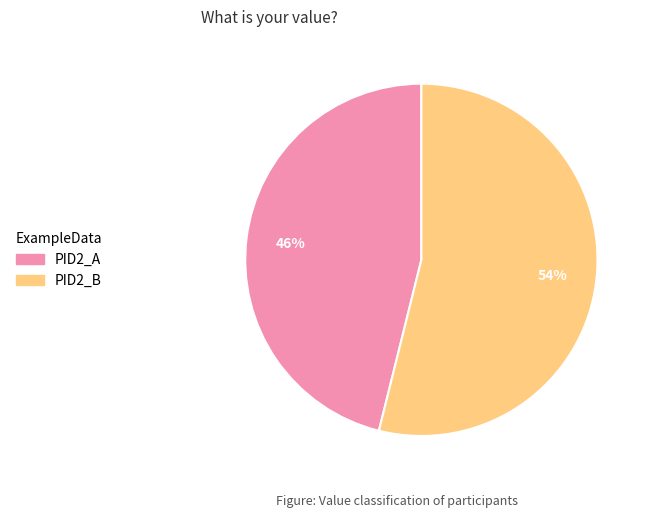

Which slice represents more than half of the pie?

PID2_B